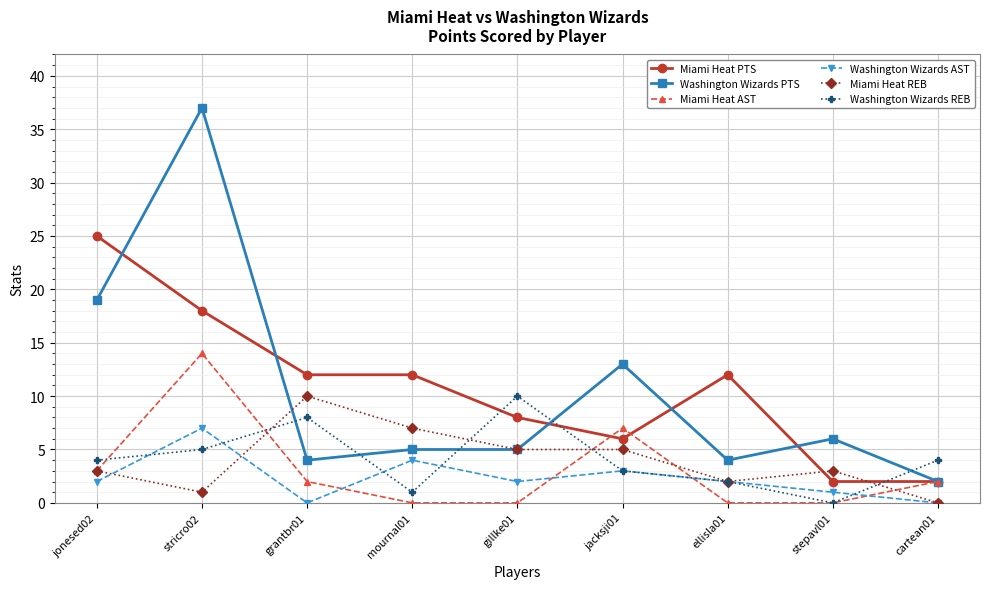

What is the label of the 3rd point from the right?

ellisla01